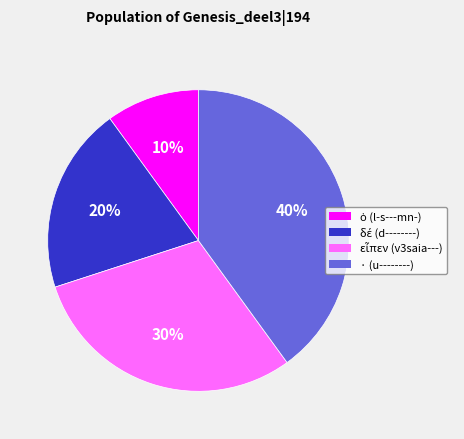

Does any single category account for the majority?

No